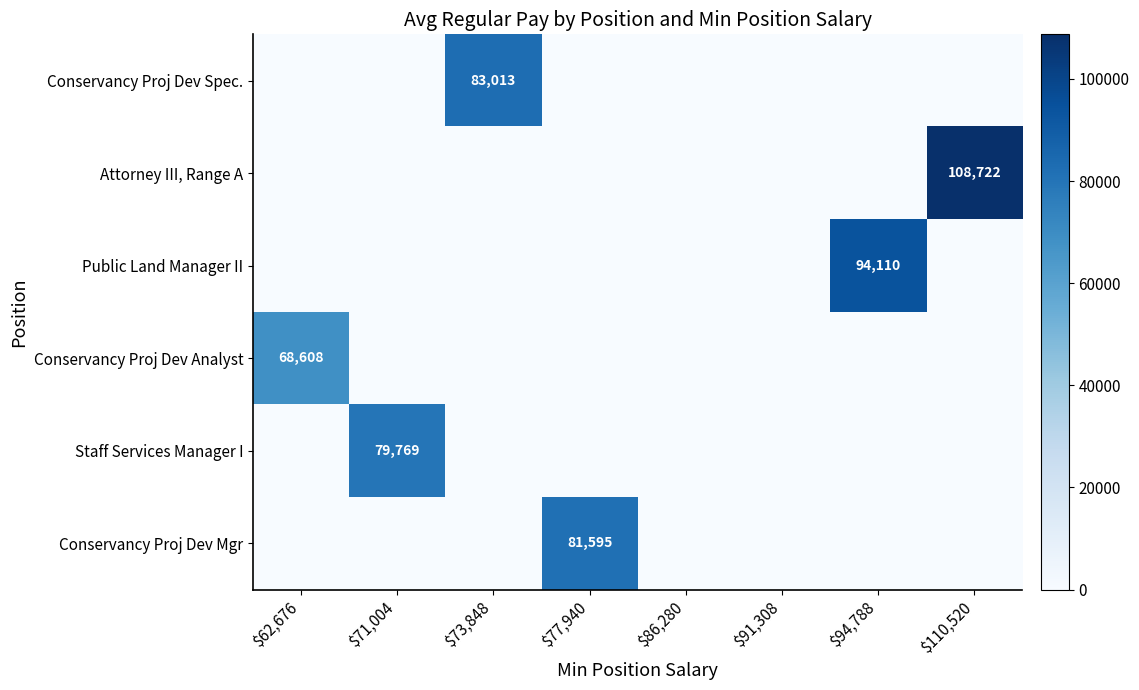

The Public Land Manager II series shows 94110 at $94,788. True or false?

True